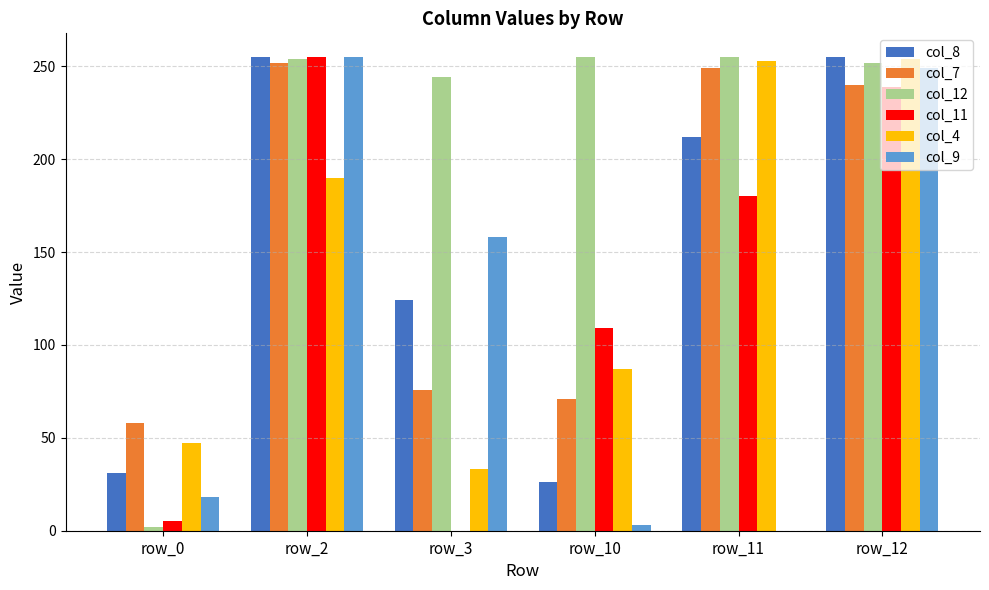

The col_7 series shows 71 at row_10. True or false?

True